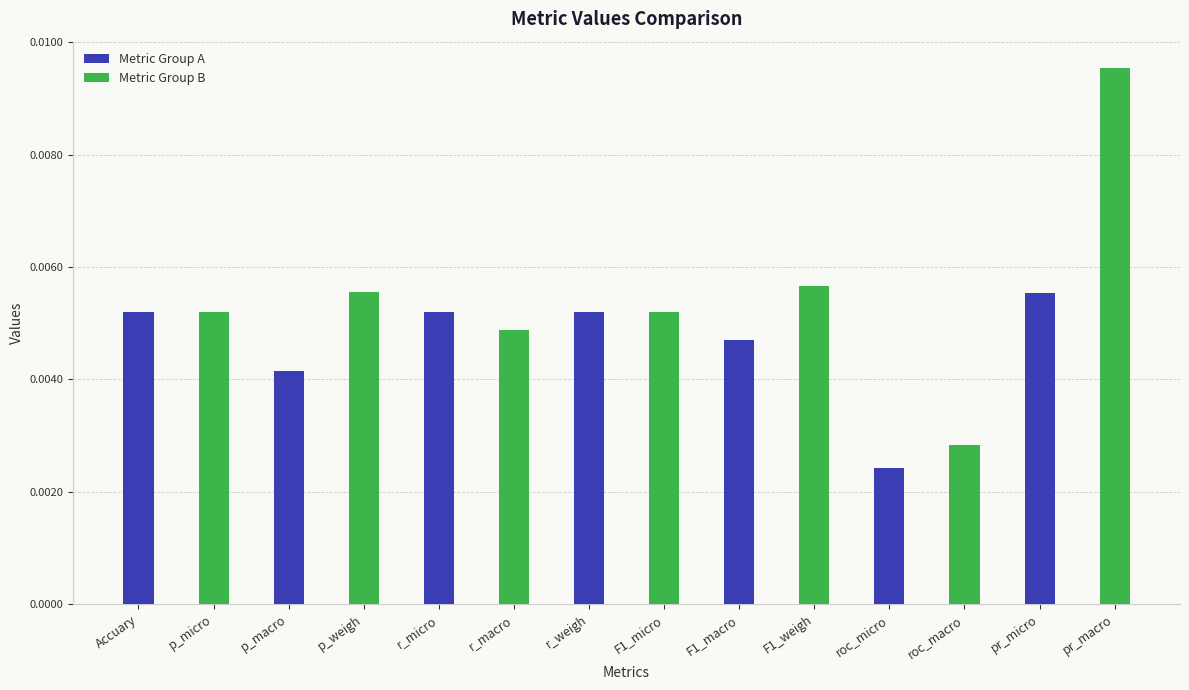

Which series has the largest range (max minus min)?

Metric Group B